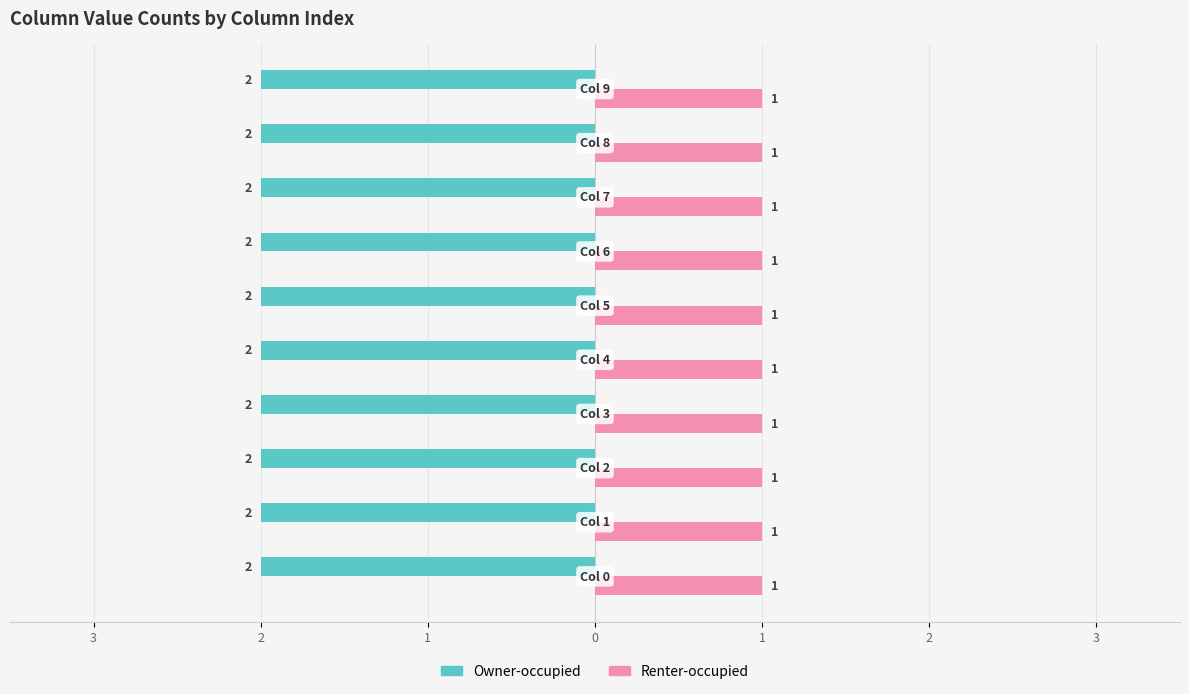

At which category is the sum across all series the highest?

Col 0